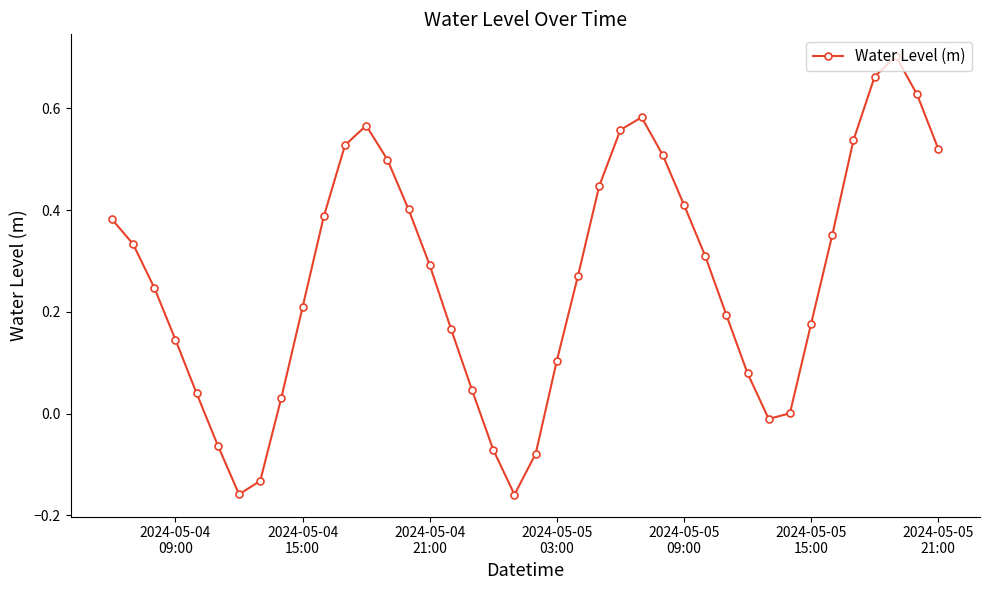

What is the difference between the second highest and minimum values?

0.8